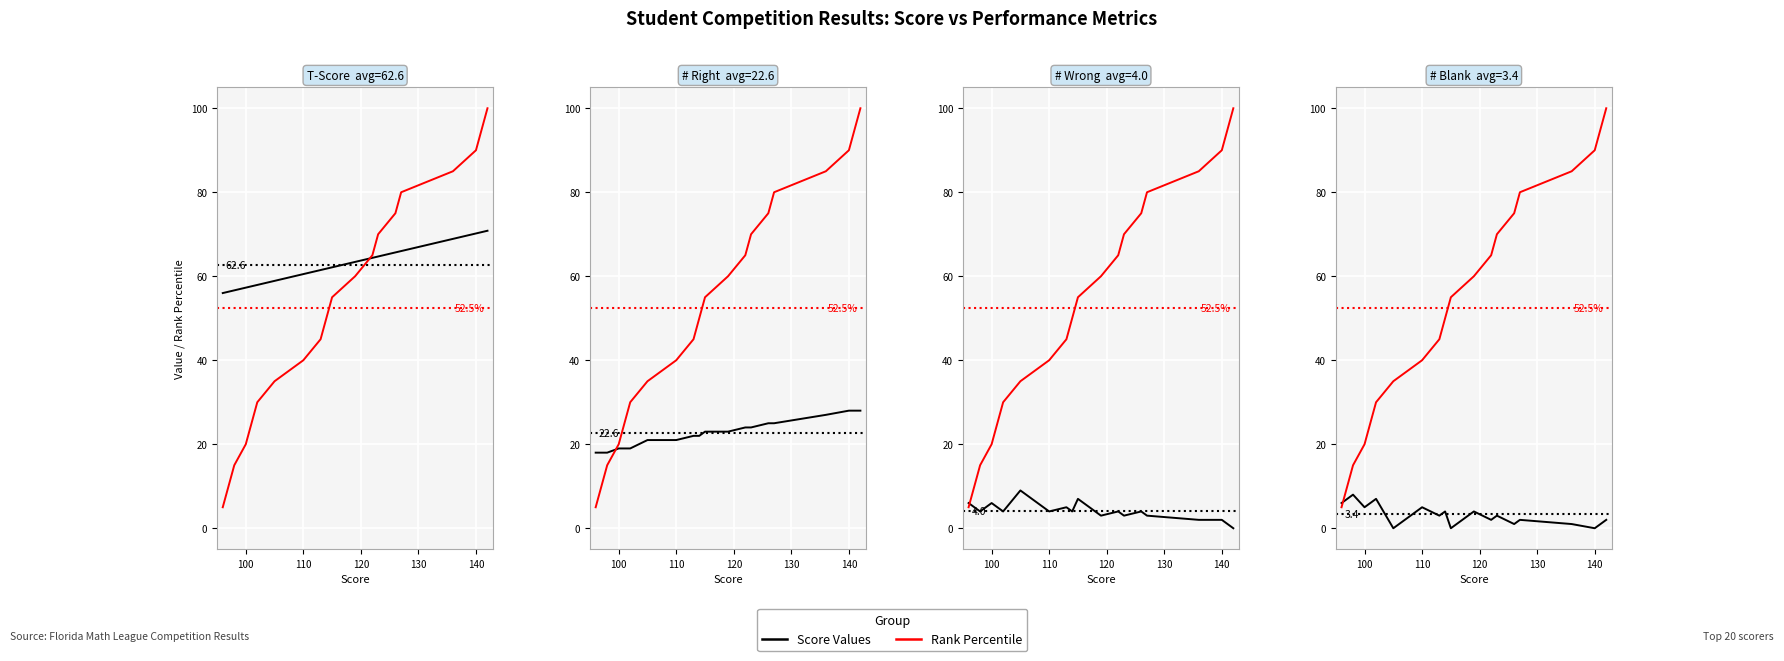

At how many categories does at least one series exceed 59?

13